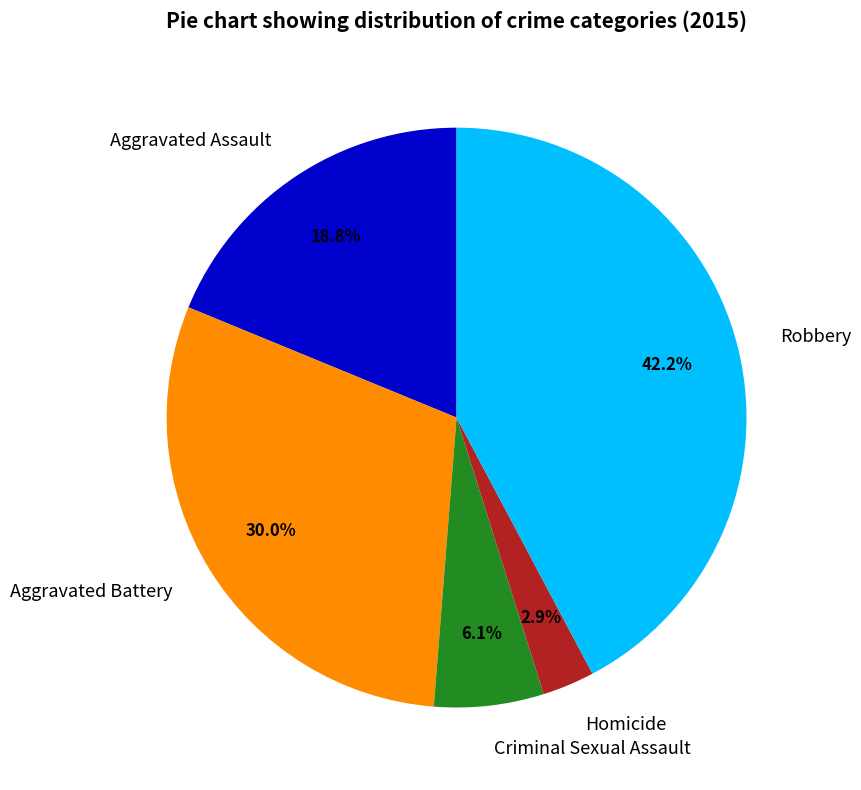

What is the smallest slice in the pie chart?

Homicide